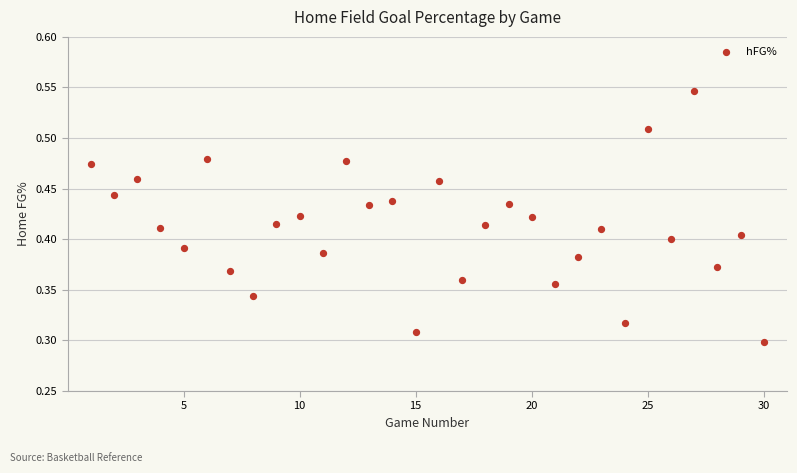

What is the range of X values (max minus min)?

29.0